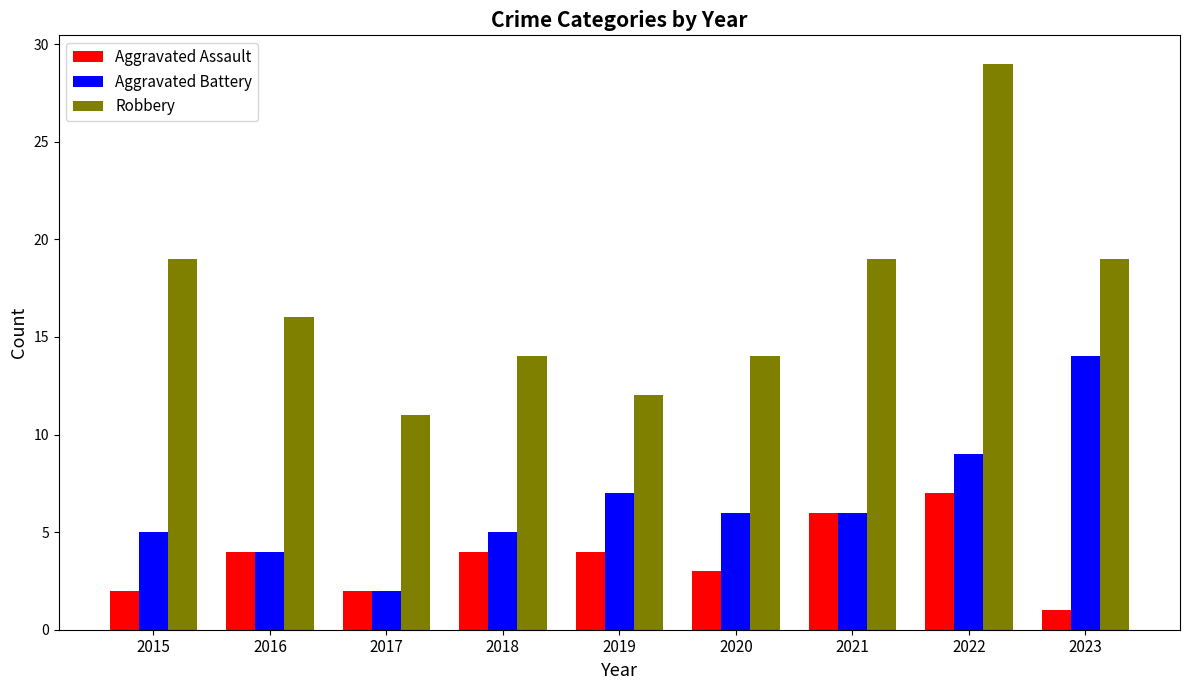

Reading right to left, what are all the values shown in this chart?

Aggravated Assault: 2023=1	2022=7	2021=6	2020=3	2019=4	2018=4	2017=2	2016=4	2015=2
Aggravated Battery: 2023=14	2022=9	2021=6	2020=6	2019=7	2018=5	2017=2	2016=4	2015=5
Robbery: 2023=19	2022=29	2021=19	2020=14	2019=12	2018=14	2017=11	2016=16	2015=19